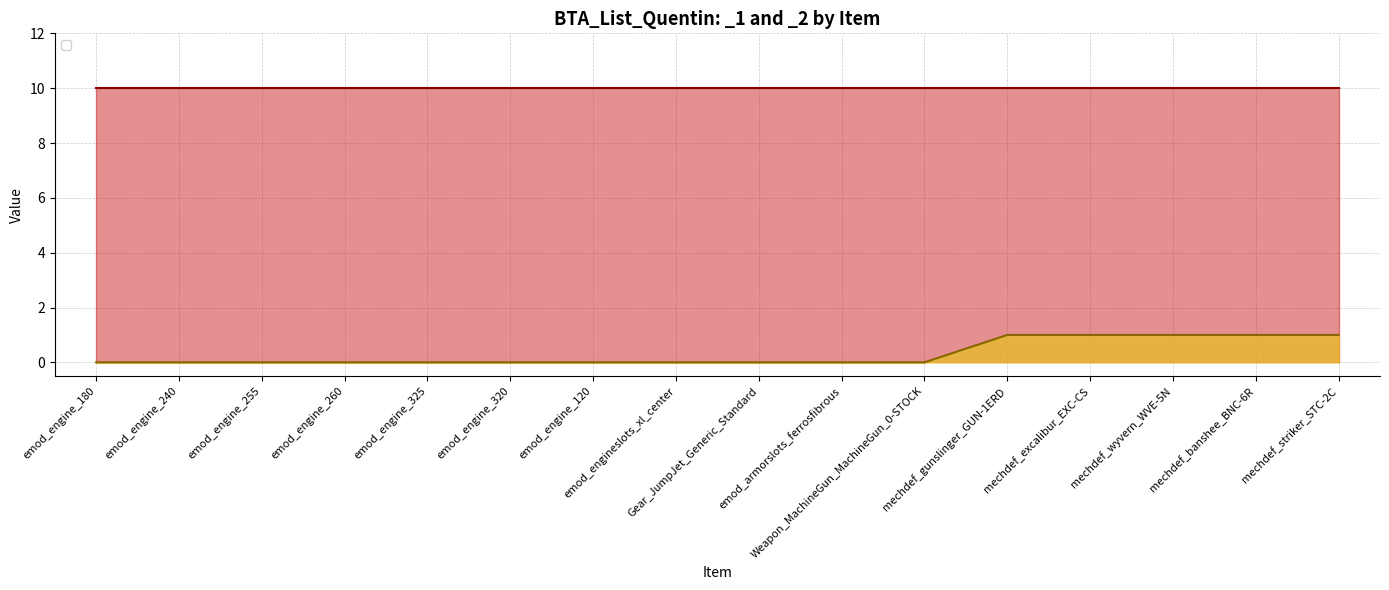

What position from the left is emod_engine_120?

7